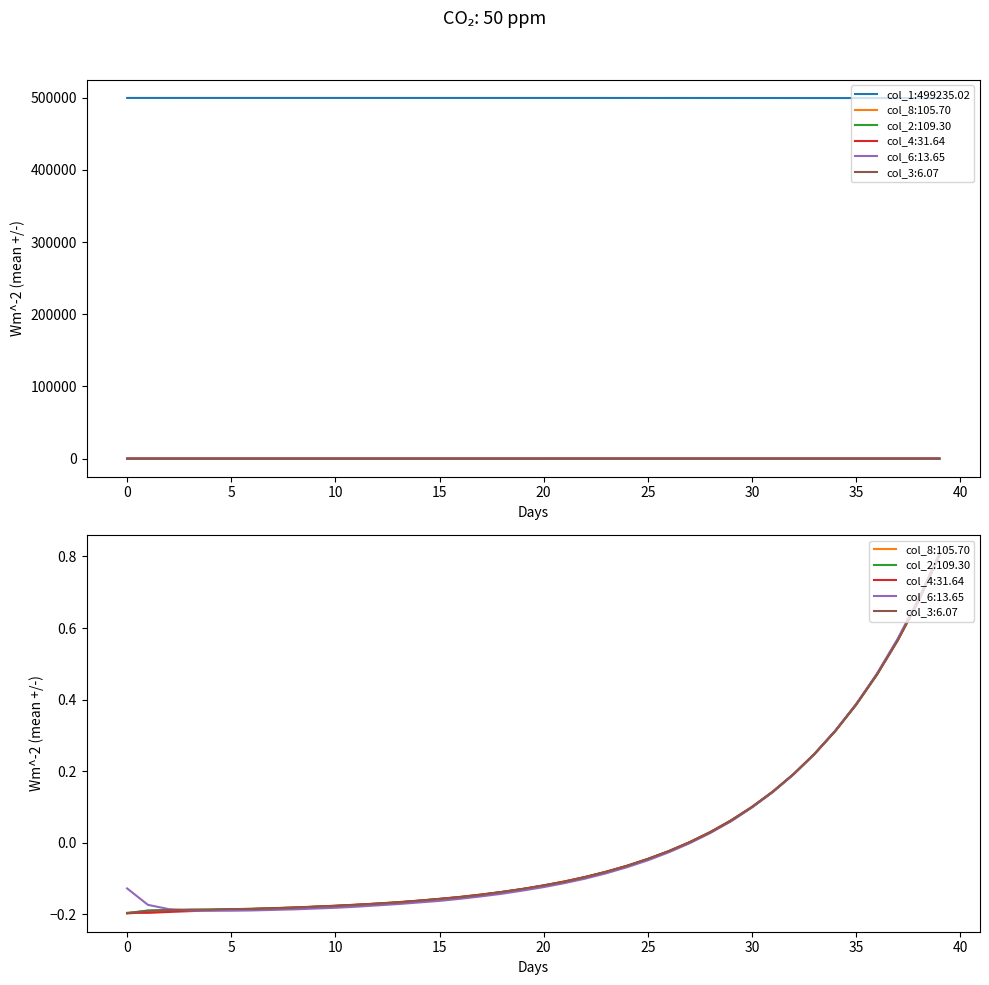

How many data points does each series have?

40